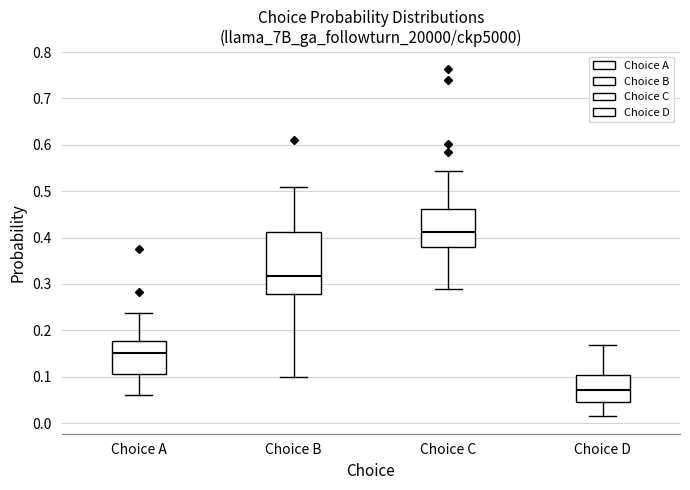

Where does the upper whisker of the box for Choice D end on the y-axis? The values are not printed on the chart, so give them approximately, as read against the axis.

0.17